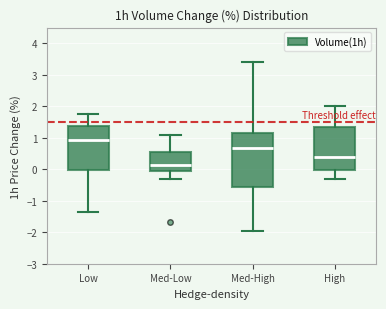

Comparing the boxes themselves (not the whiskers), which one is the tallest?

Med-High